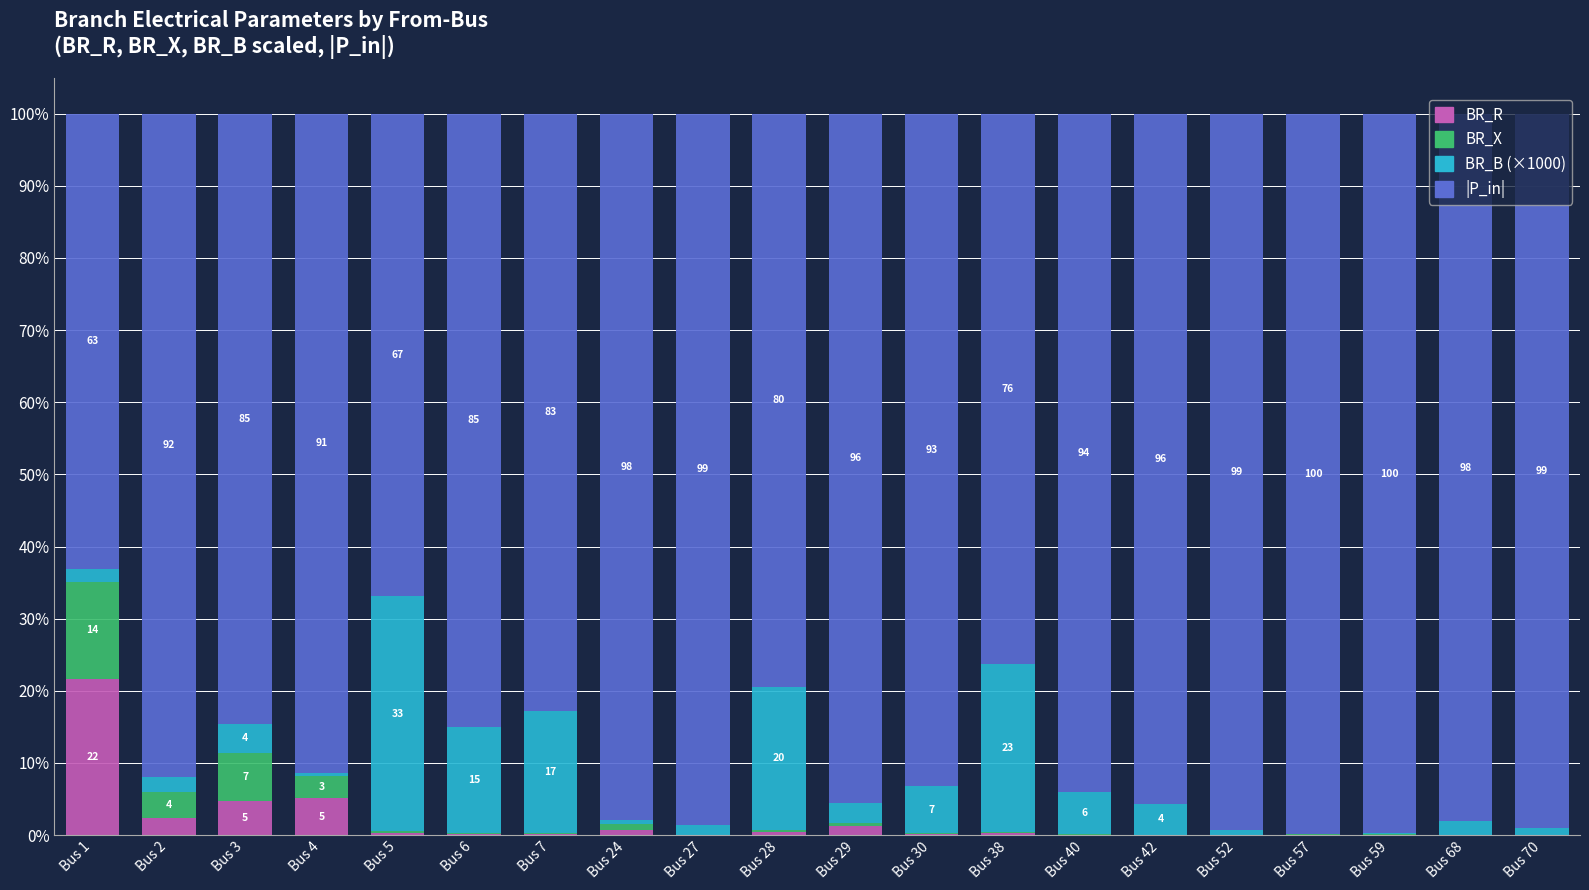

Are the bars grouped side by side (vs. stacked)?

No